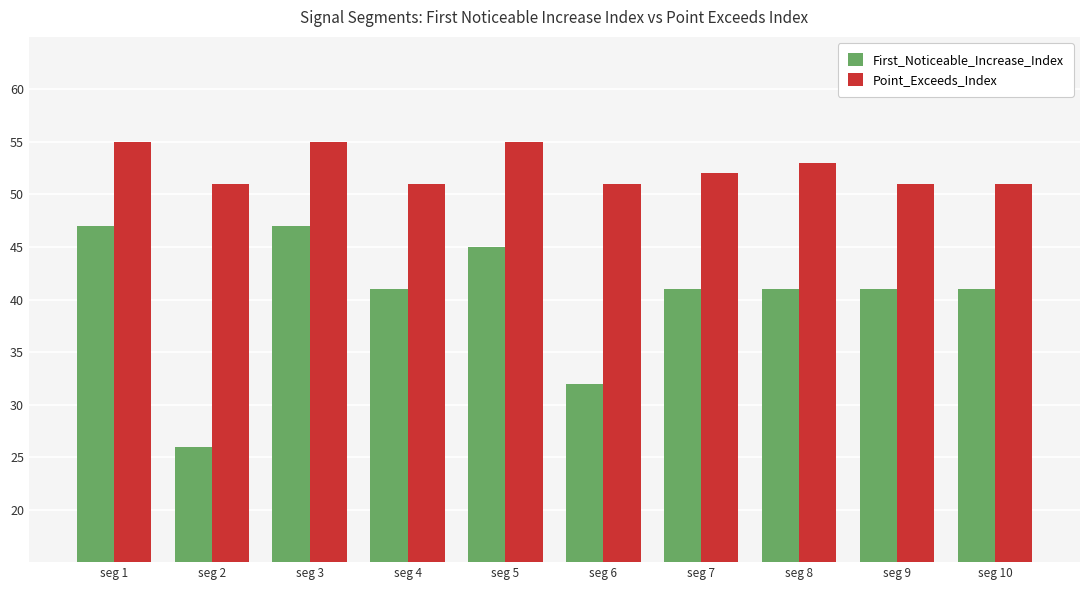

Rank the series by their average value, from highest to lowest.

Point_Exceeds_Index, First_Noticeable_Increase_Index